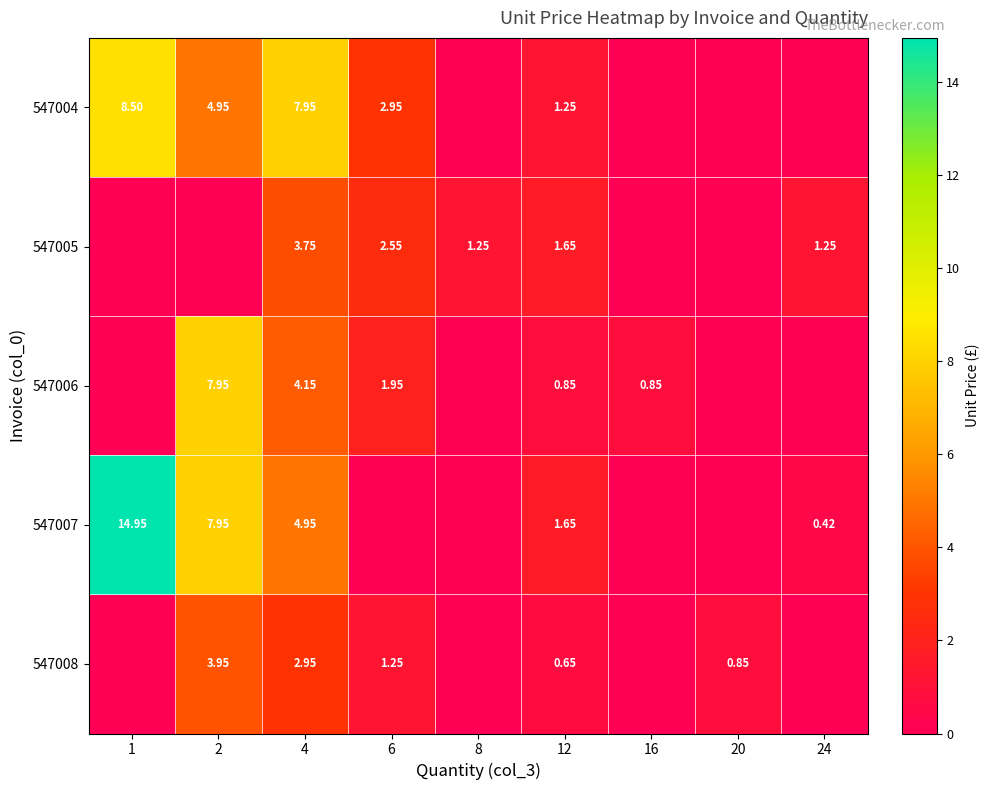

What is the average value of the 547008 series?

1.1